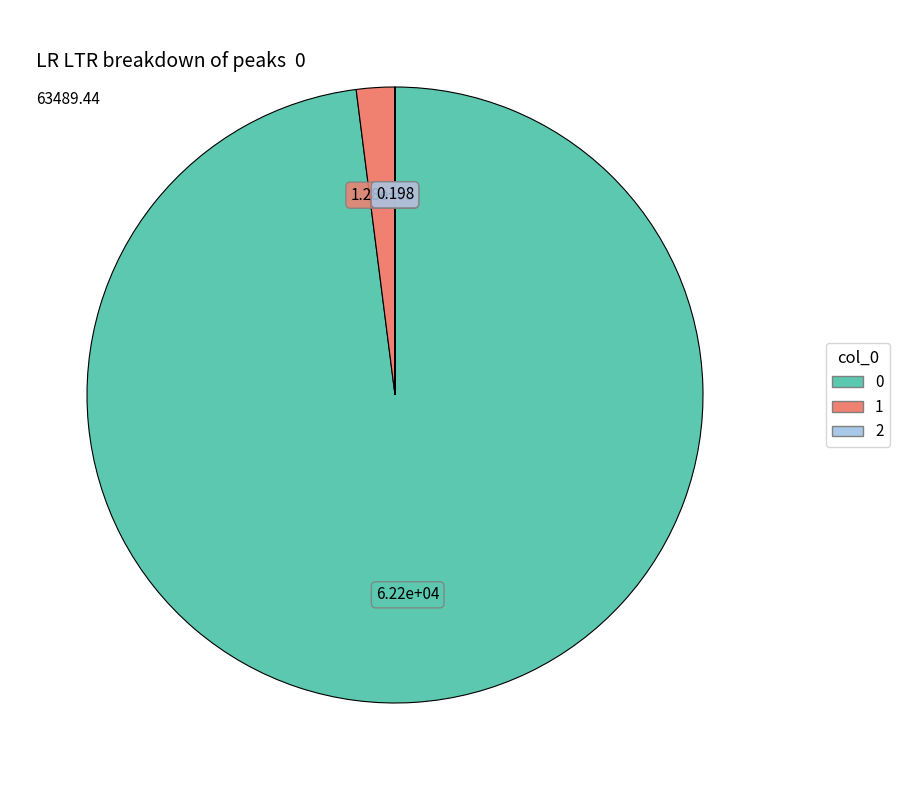

Is 0 the majority of the pie?

Yes